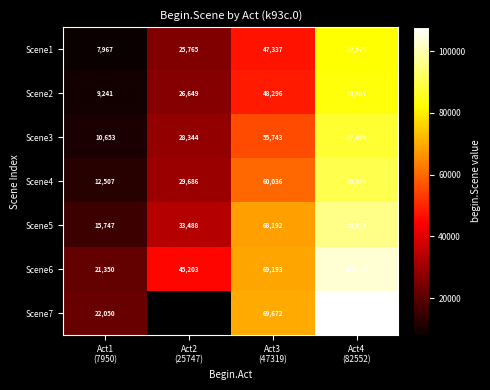

How many categories are shown in the chart?

4